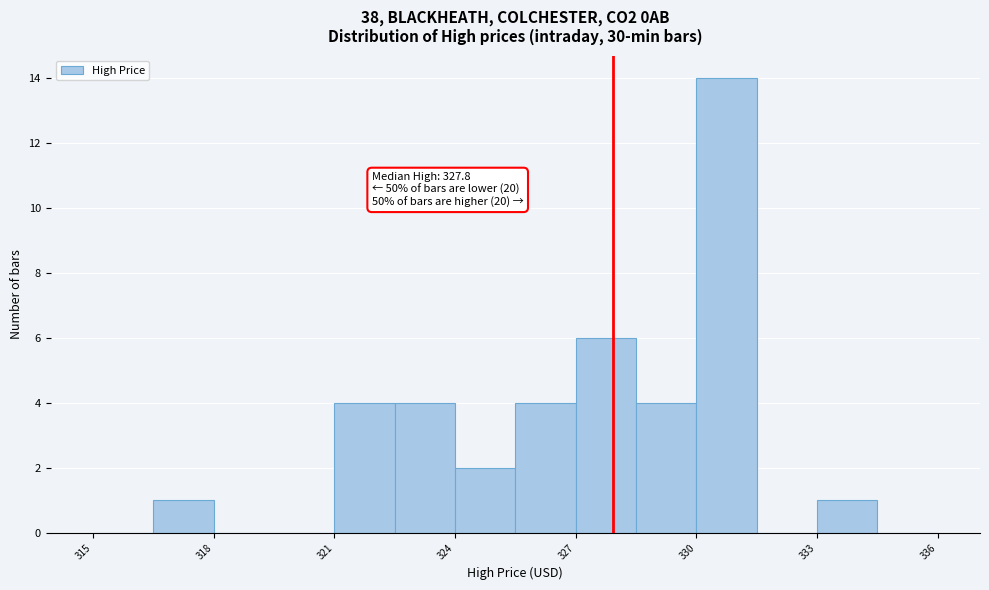

Around what value on the x-axis is the tallest bar? Give the approximate position of its centre, as read against the axis.

330.5